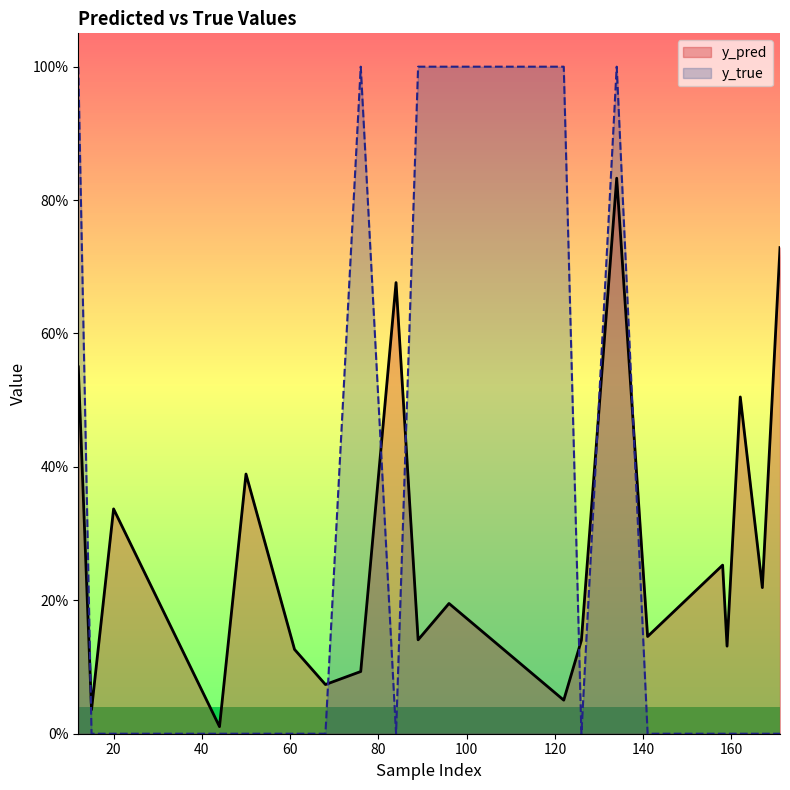

At which category is the sum across all series the highest?

134